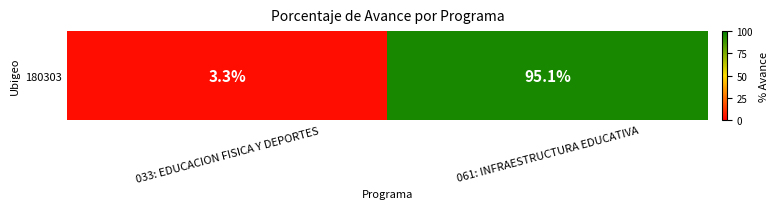

What is the difference between the maximum and minimum values?

91.8